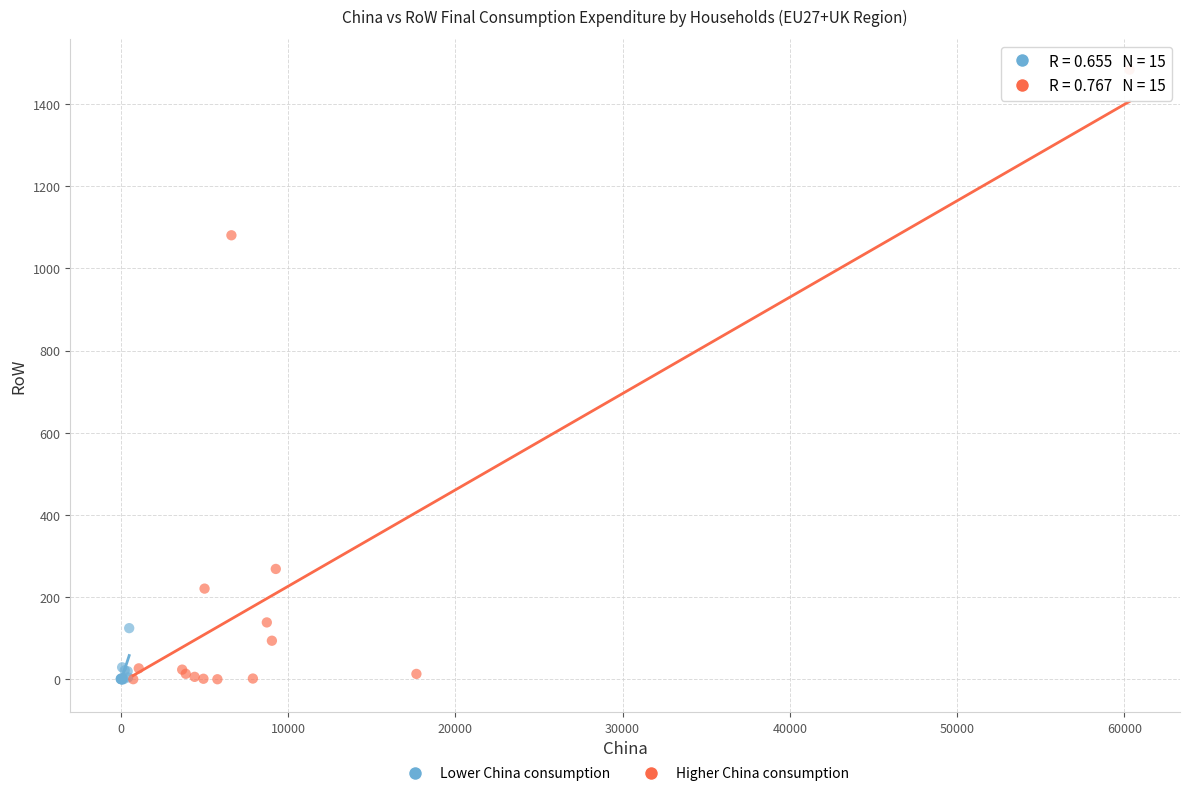

What are all the series names shown in the legend?

Lower China consumption, Higher China consumption